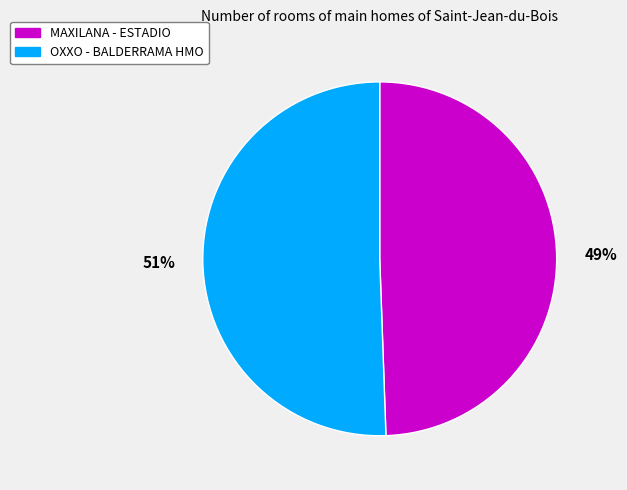

What is the smallest slice in the pie chart?

MAXILANA - ESTADIO